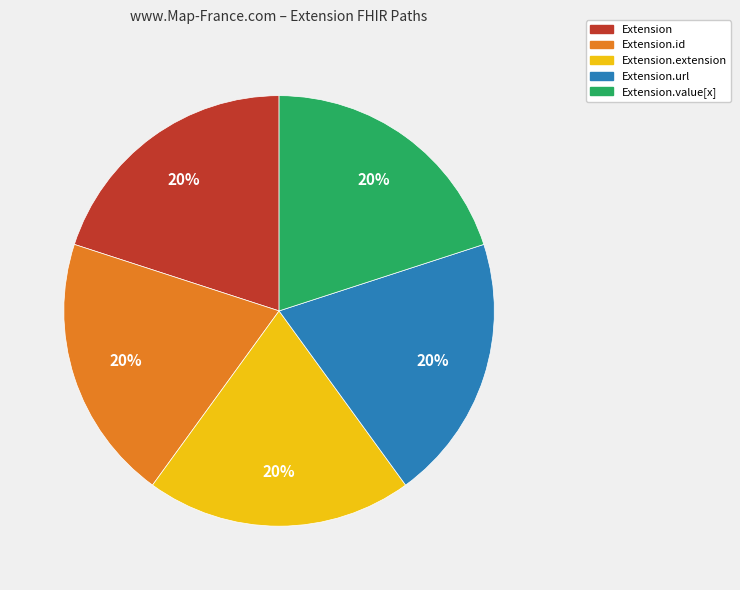

How many slices are in this pie chart?

5